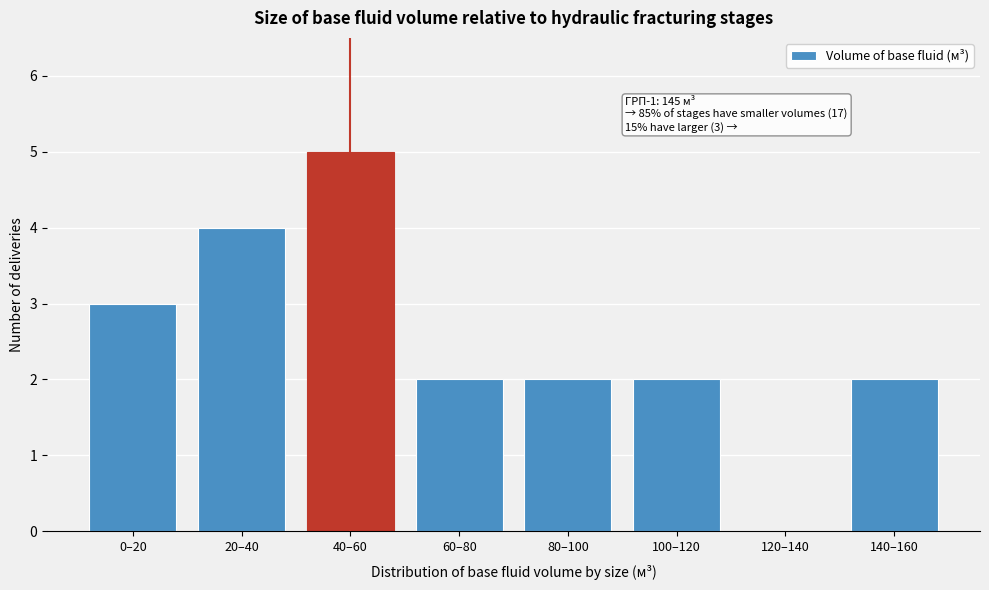

Reading left to right, list all the values displayed in this chart.

0–20=3	20–40=4	40–60=5	60–80=2	80–100=2	100–120=2	120–140=0	140–160=2